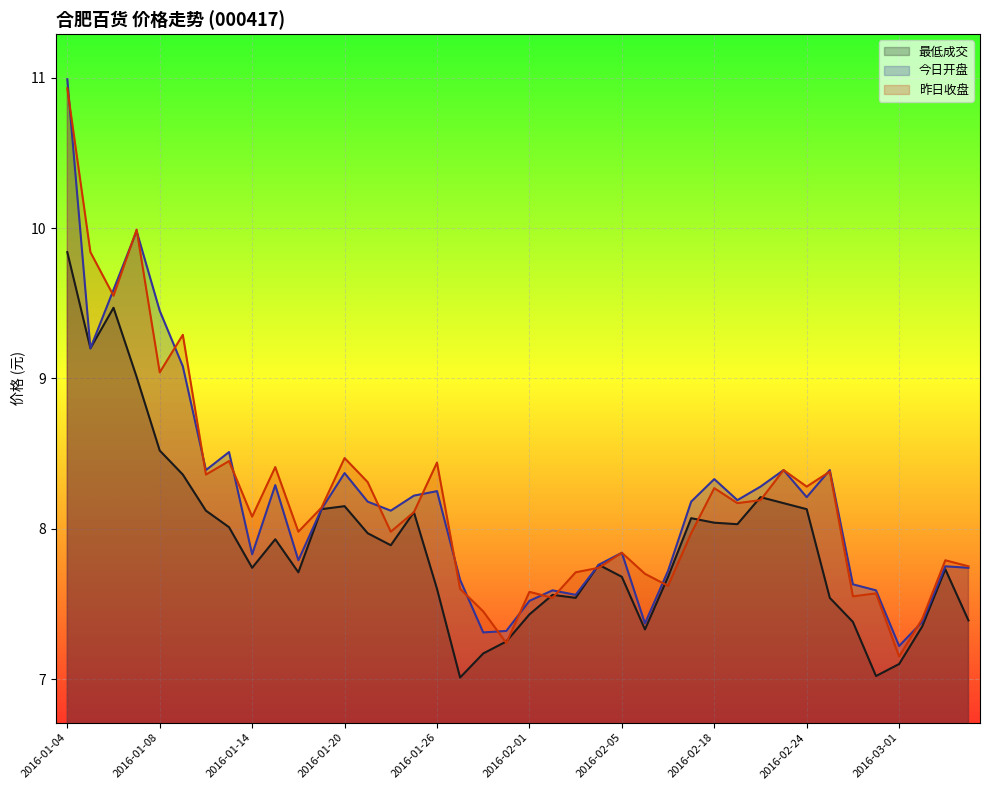

How many intersections are there between 今日开盘 and 昨日收盘?

19